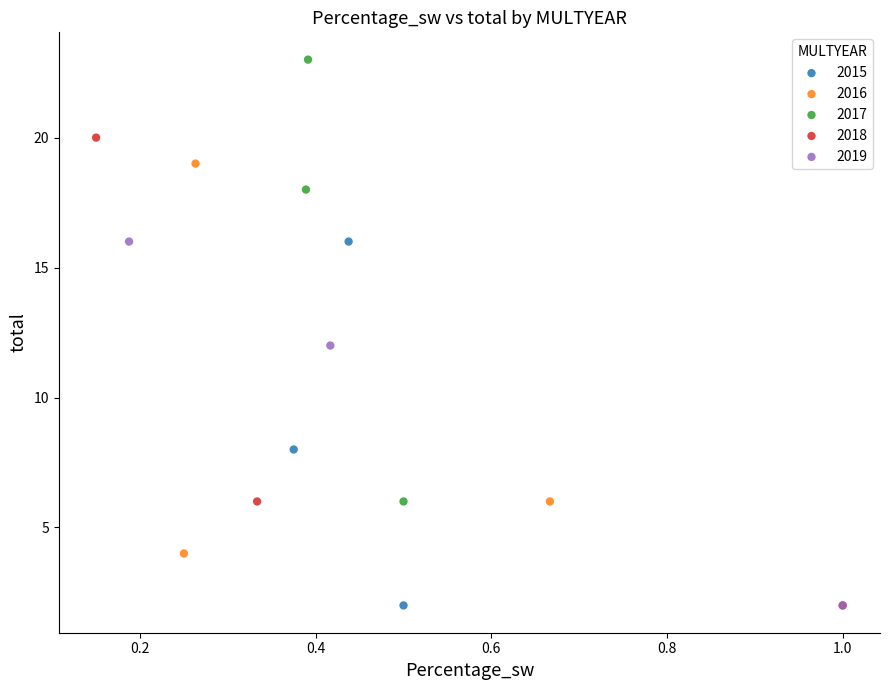

Which series has the largest Y range (max minus min)?

2018